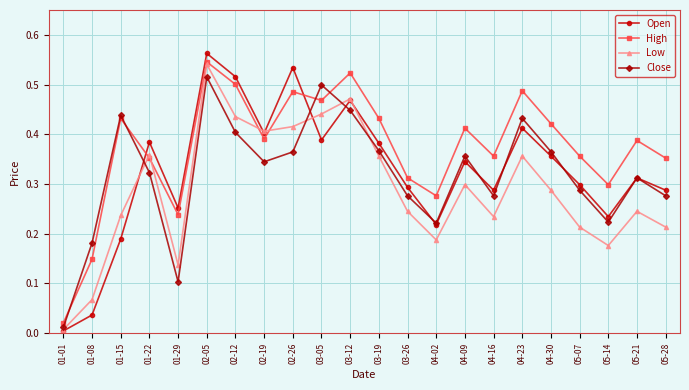

Which category has the highest value in the Low series?

02-05